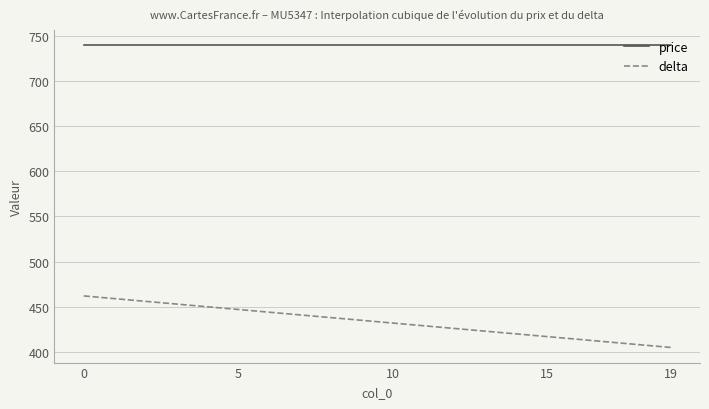

List the series in order of their peak value, highest first.

price, delta